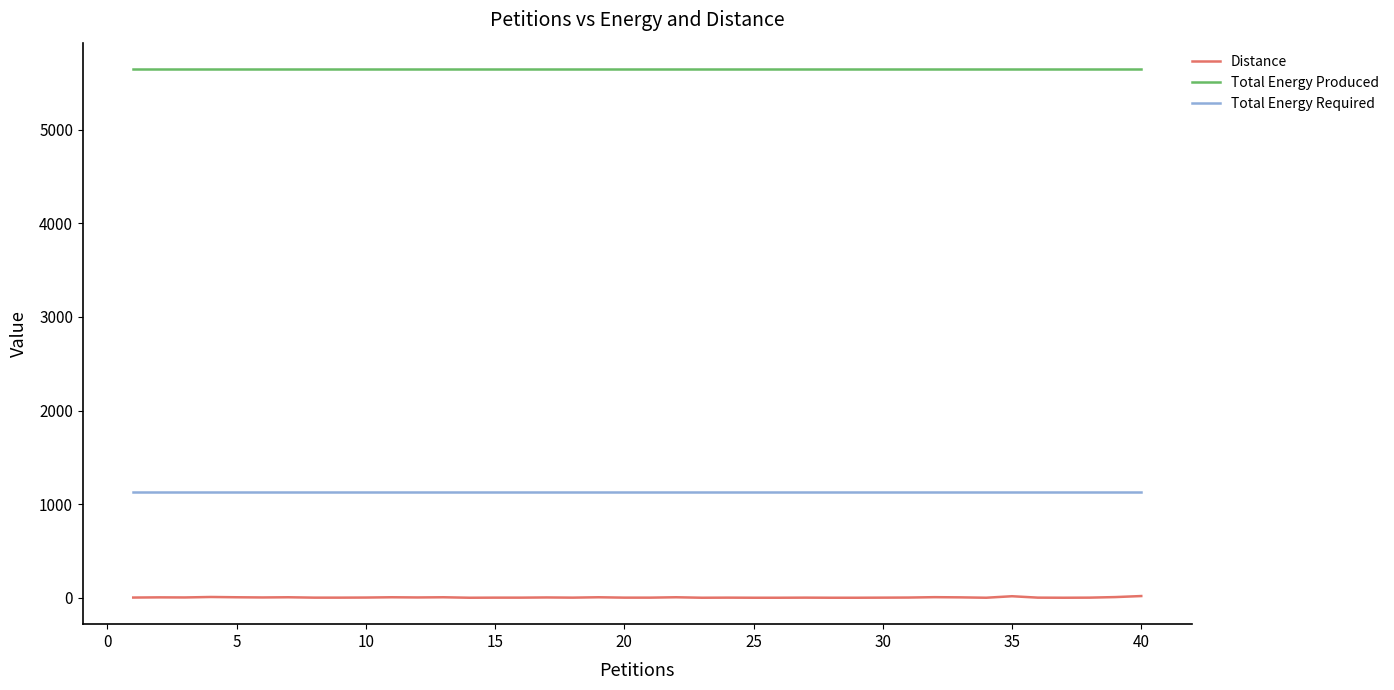

What is the greatest value displayed?

5648